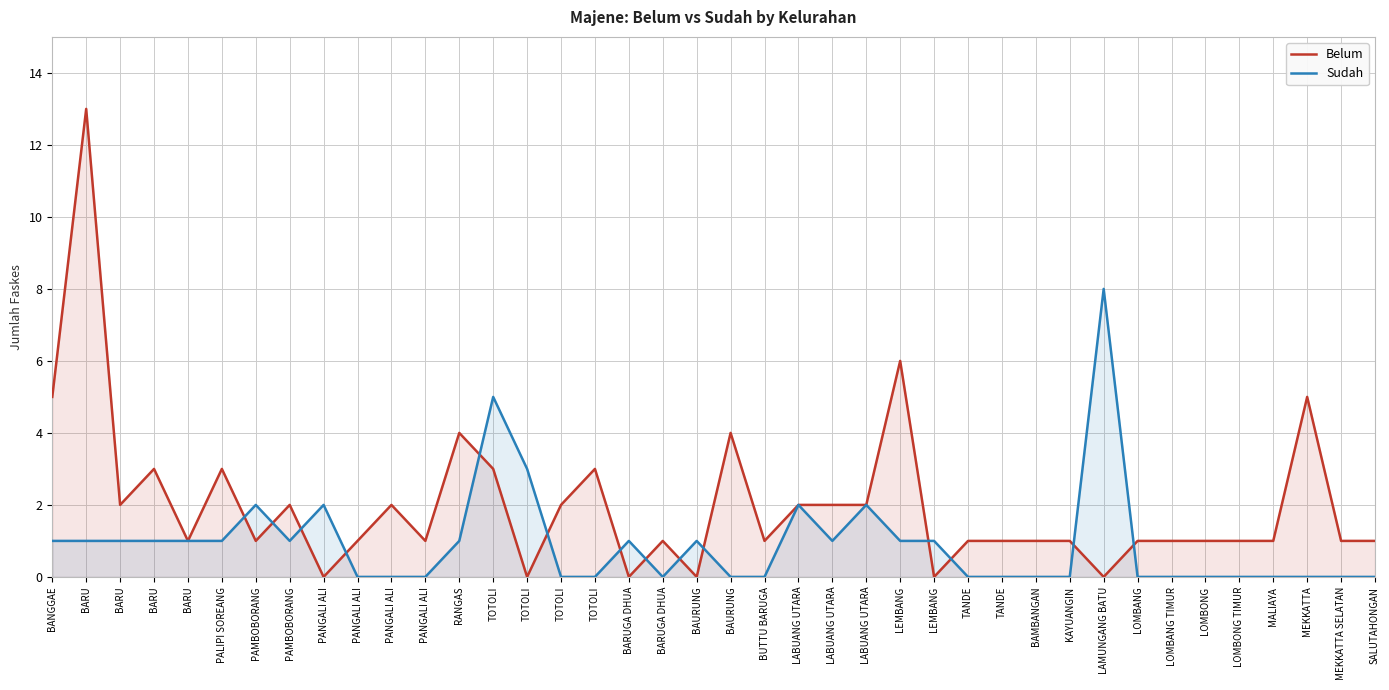

True or false: Belum and Sudah intersect in this chart.

True